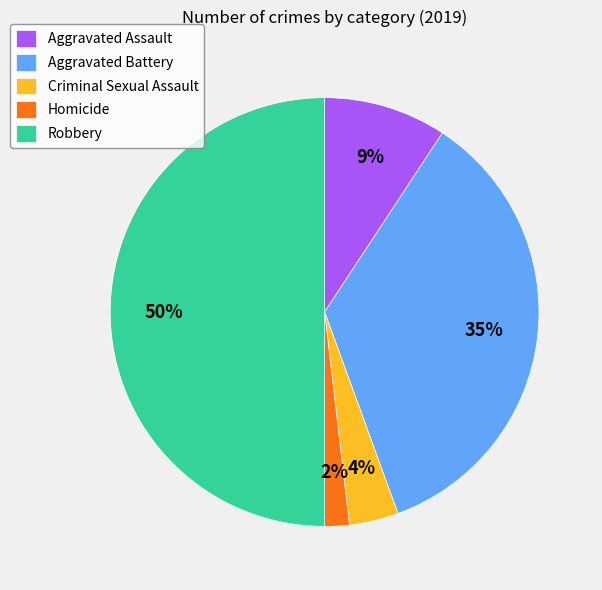

To the nearest percent, what is the difference between the Aggravated Assault and Aggravated Battery slice percentages?

26%